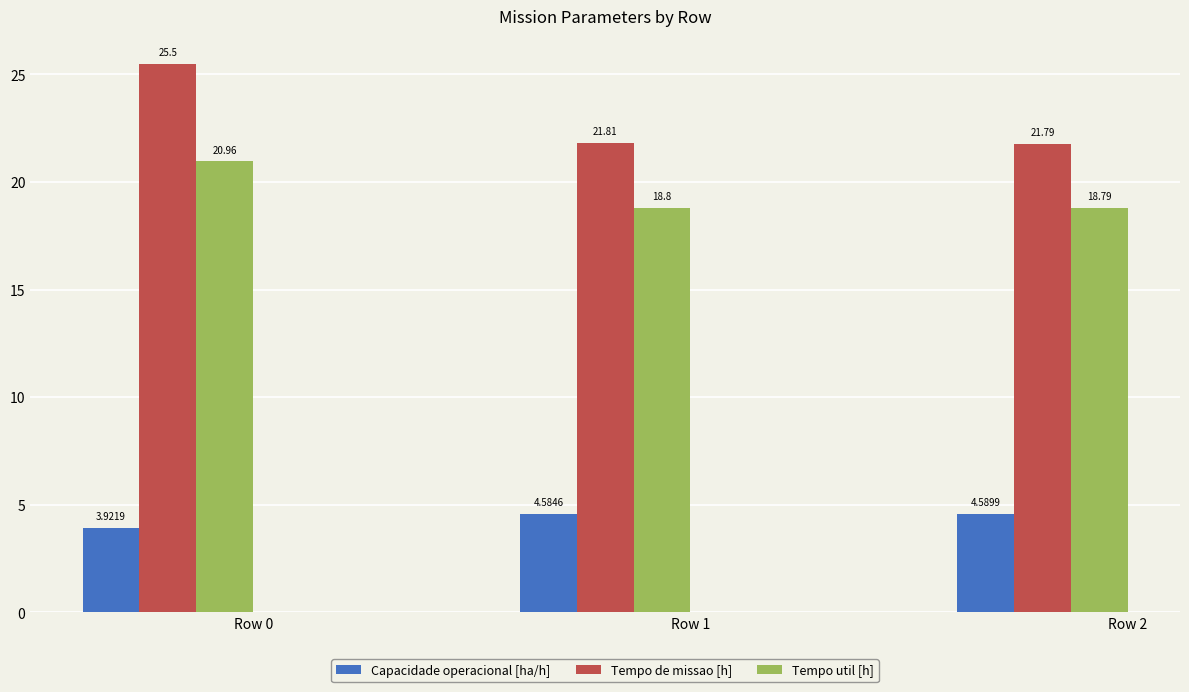

Rank the series by their maximum value, from lowest to highest.

Capacidade operacional [ha/h], Tempo util [h], Tempo de missao [h]